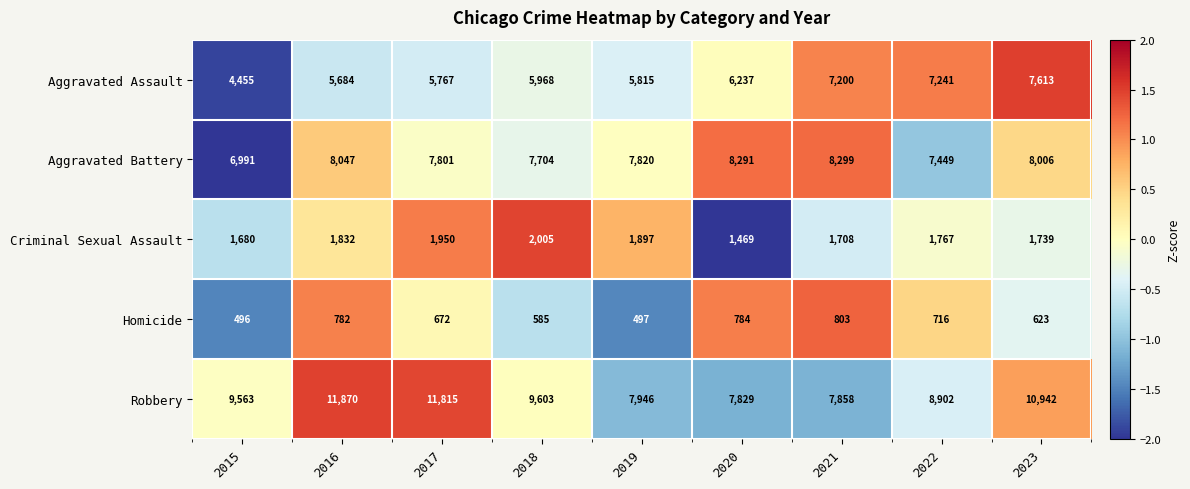

Rank the series at 2016 from lowest to highest value.

Homicide, Criminal Sexual Assault, Aggravated Assault, Aggravated Battery, Robbery